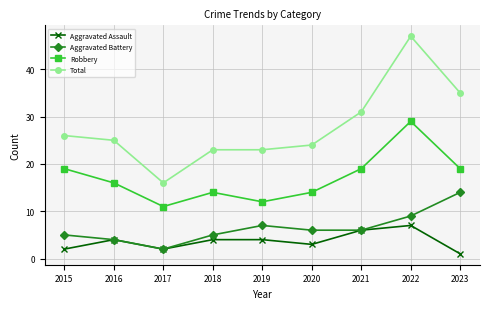

True or false: Robbery has a value of 29 at 2022.

True